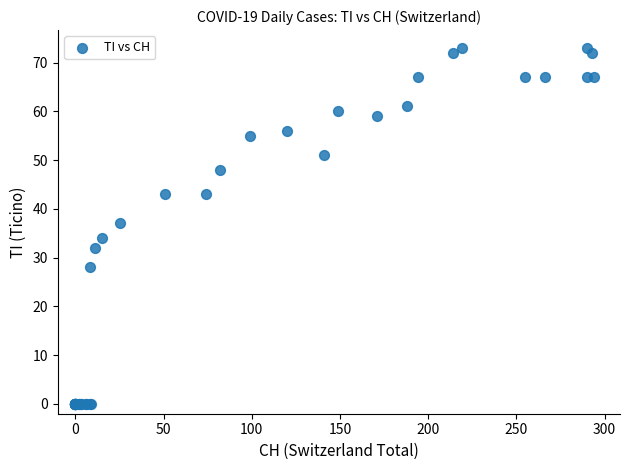

What Y value in the scatter plot is closest to 36?

37